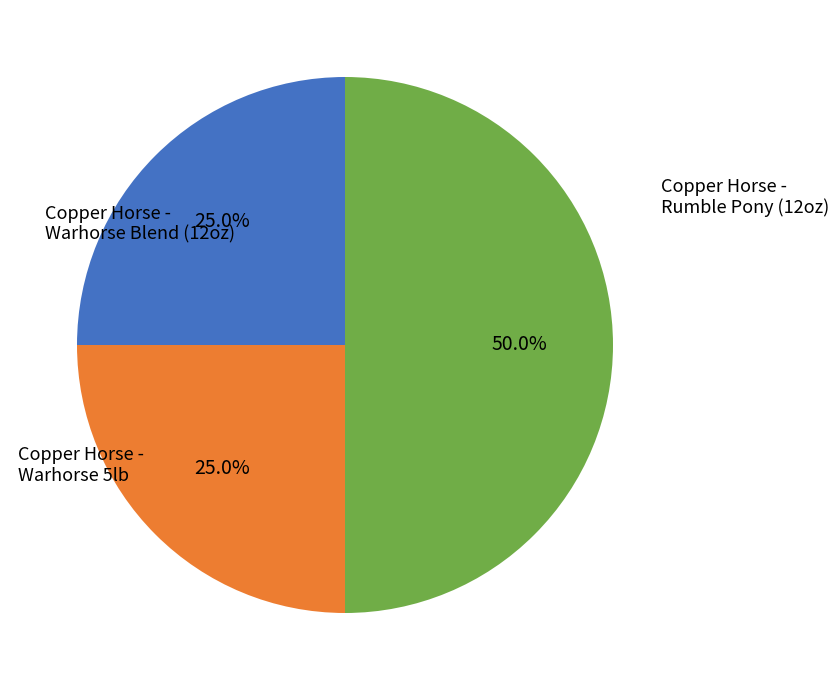

Is there any slice that represents more than half of the pie?

No